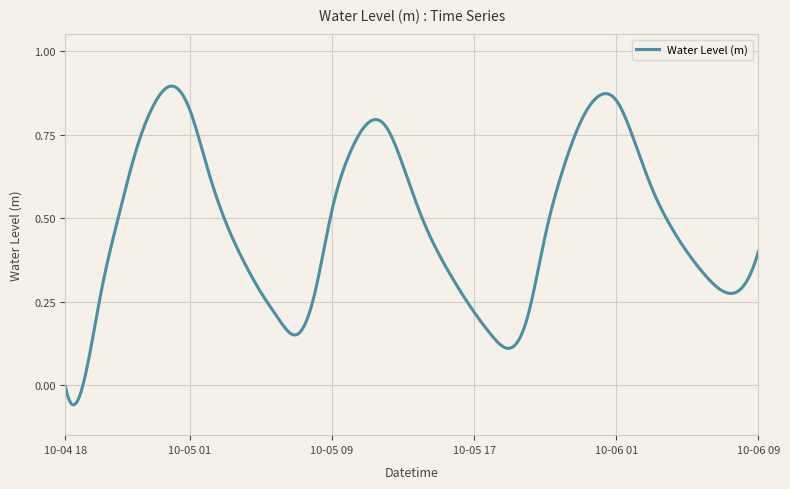

What is the difference between the maximum and minimum values?

1.0